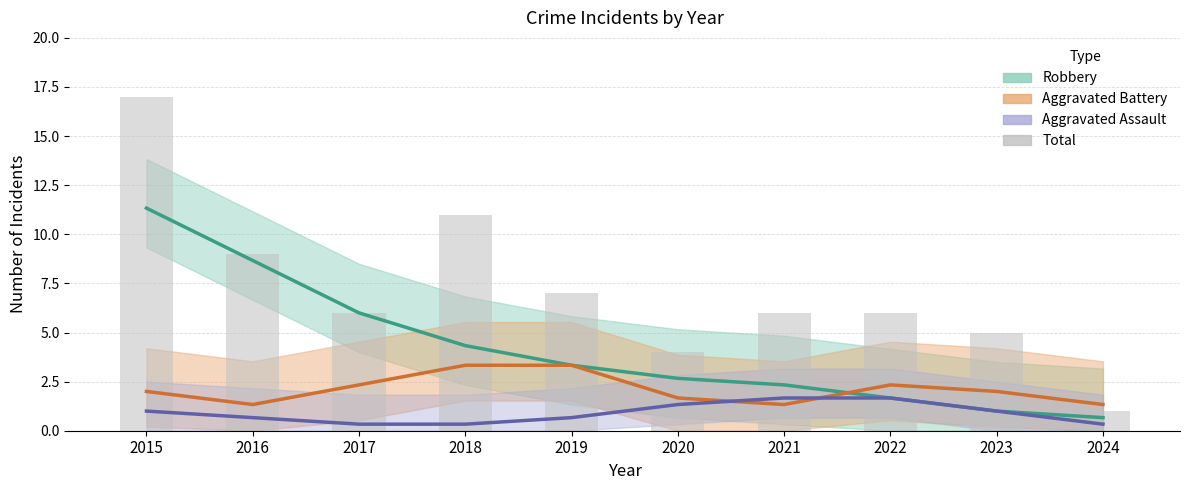

Approximately how many times larger is the value at 2023 compared to 2024?

5.0